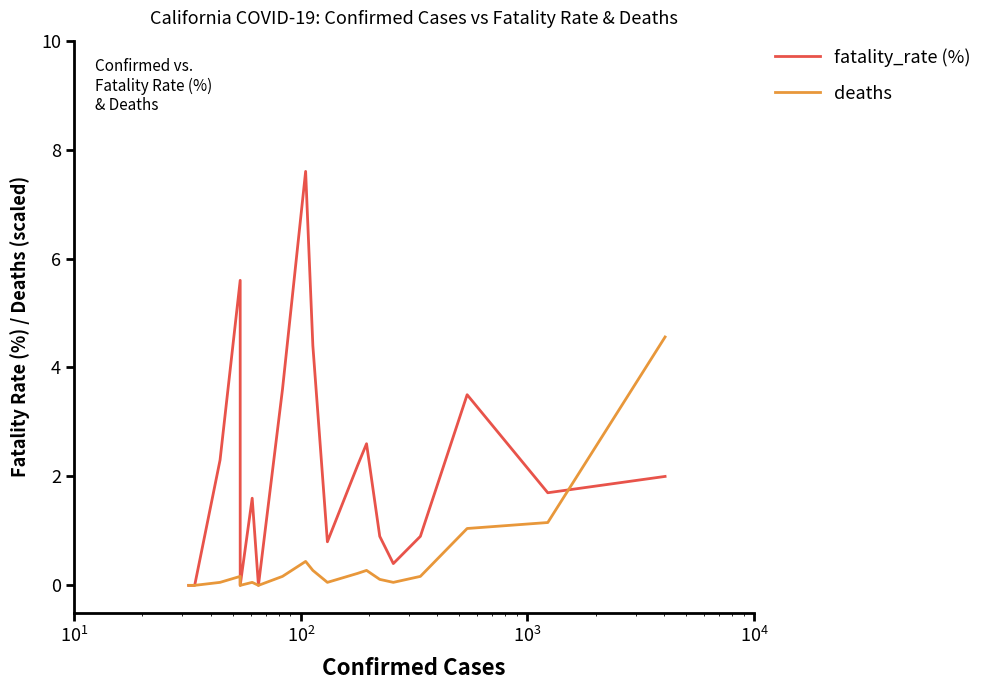

How many interior local valleys does the deaths series have?

4